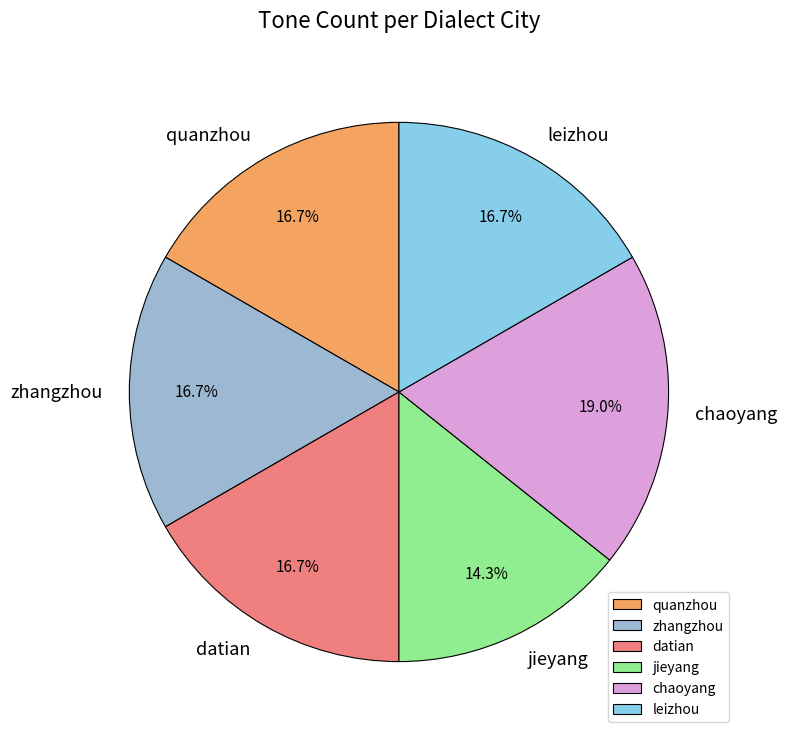

Is there any slice that represents more than half of the pie?

No